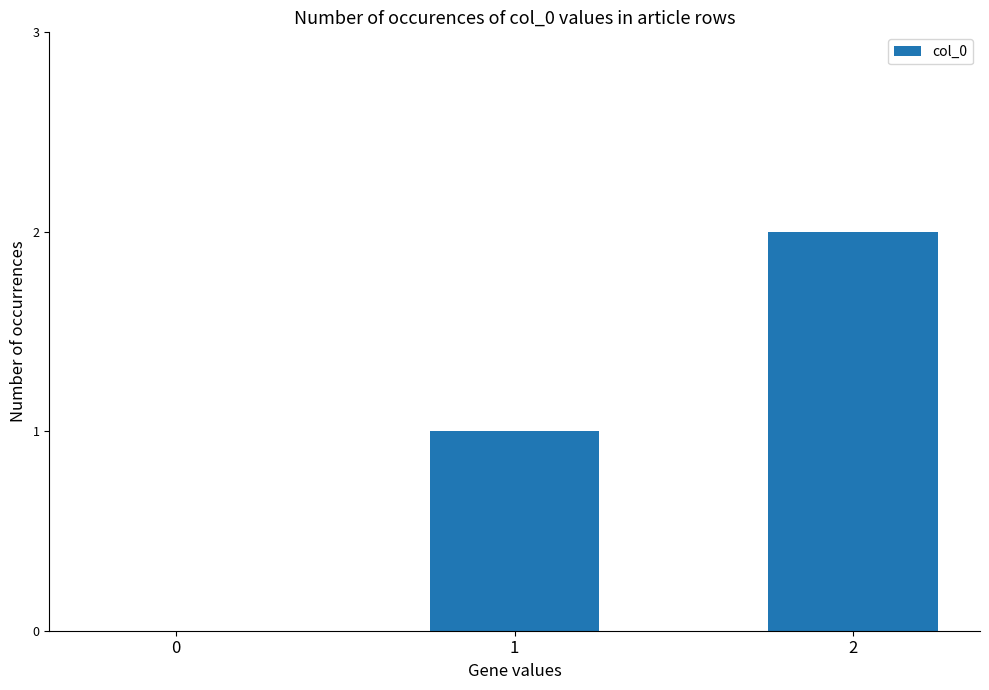

What is the sum of the values at 1 and 2?

3